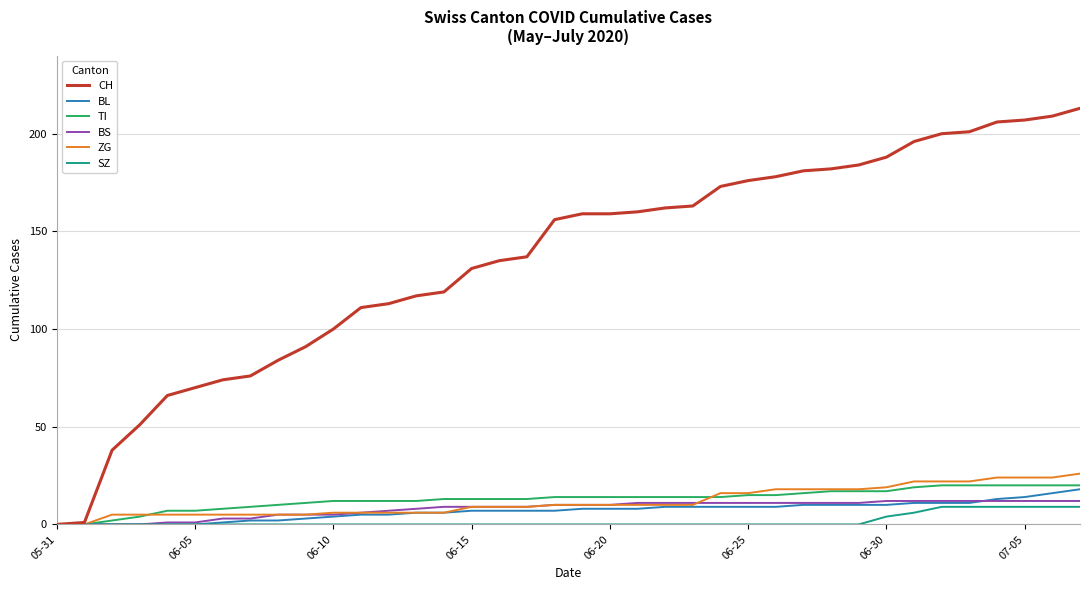

Which series has the largest total across all categories?

CH